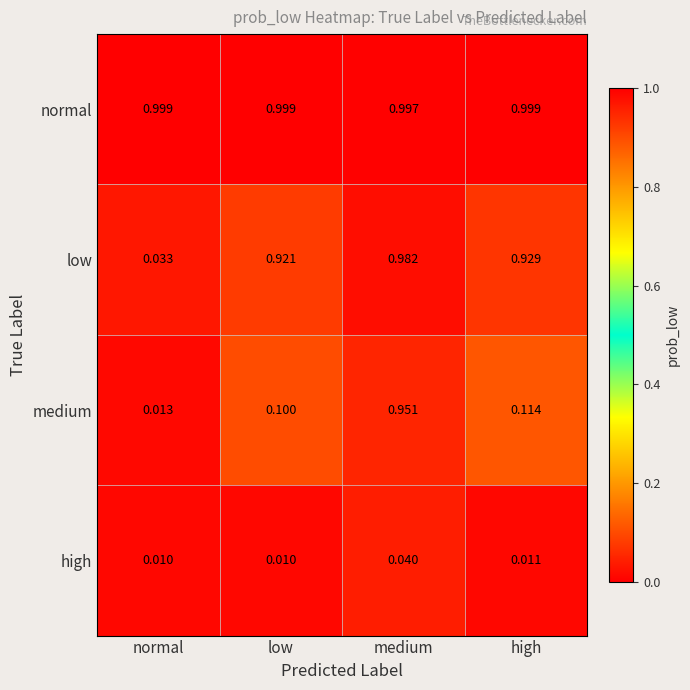

How many series are shown in this chart?

4